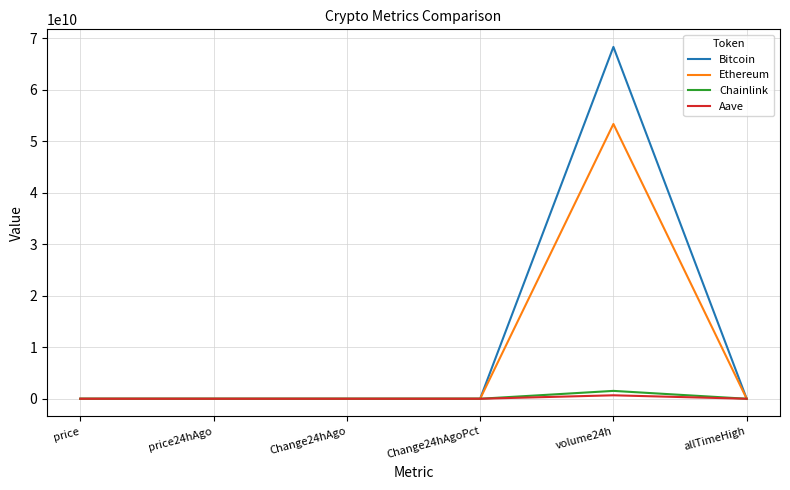

At which label is Bitcoin closest to 34164381362?

allTimeHigh